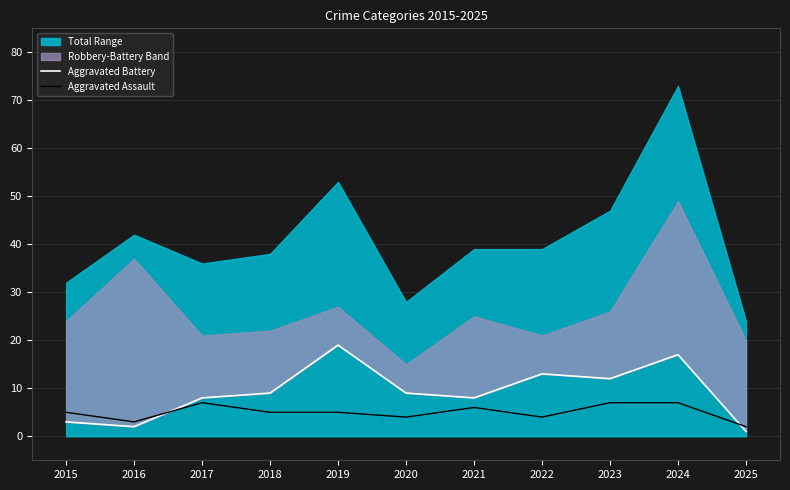

True or false: Aggravated Assault has a value of 2 at 2023.

False